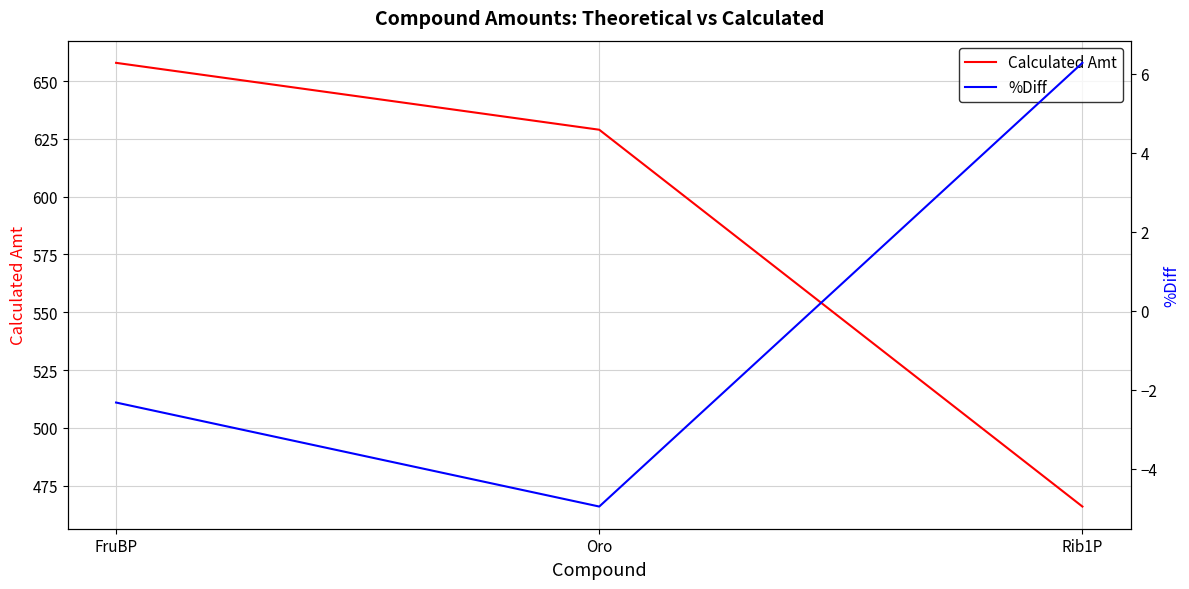

At which label does Calculated Amt reach its peak?

FruBP